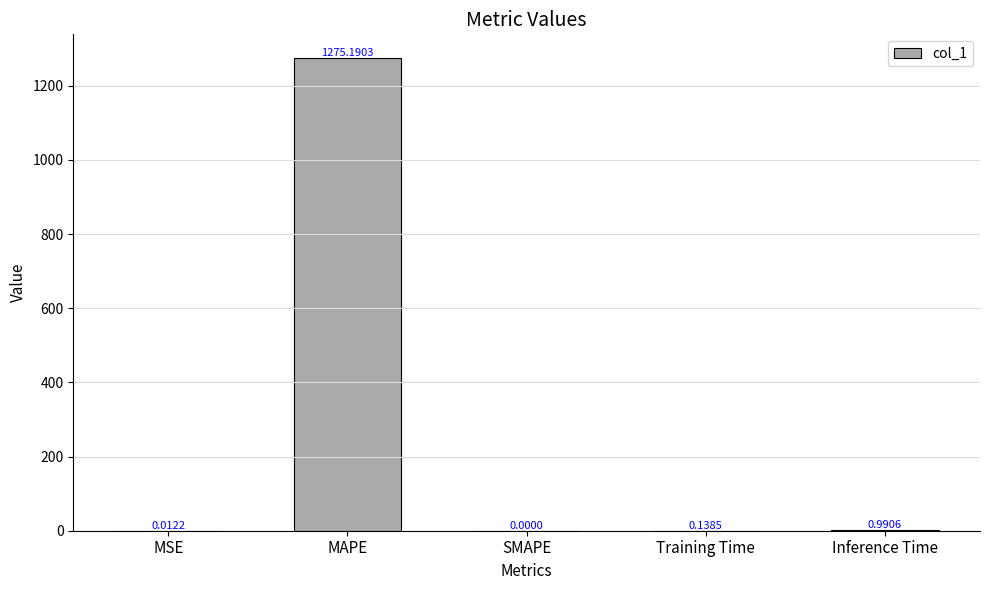

What is the change in value from MSE to Inference Time?

+1.0